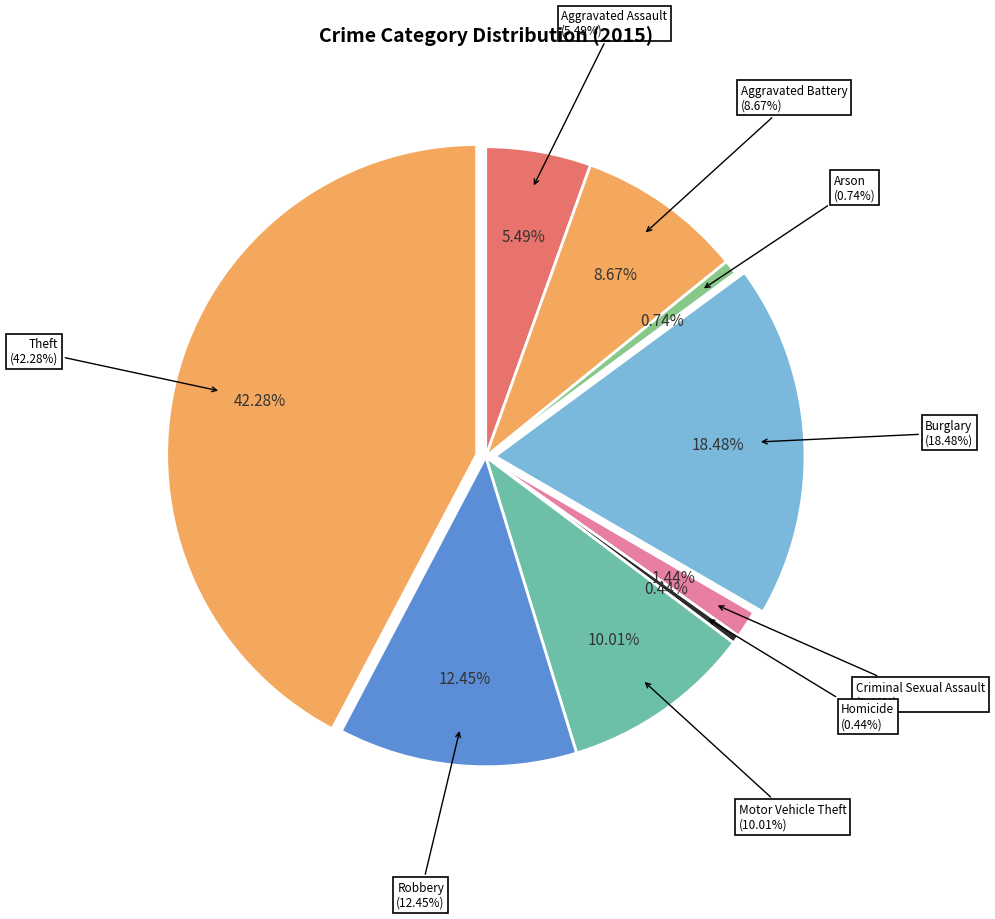

Combined, do Criminal Sexual Assault and Motor Vehicle Theft account for over 50%?

No